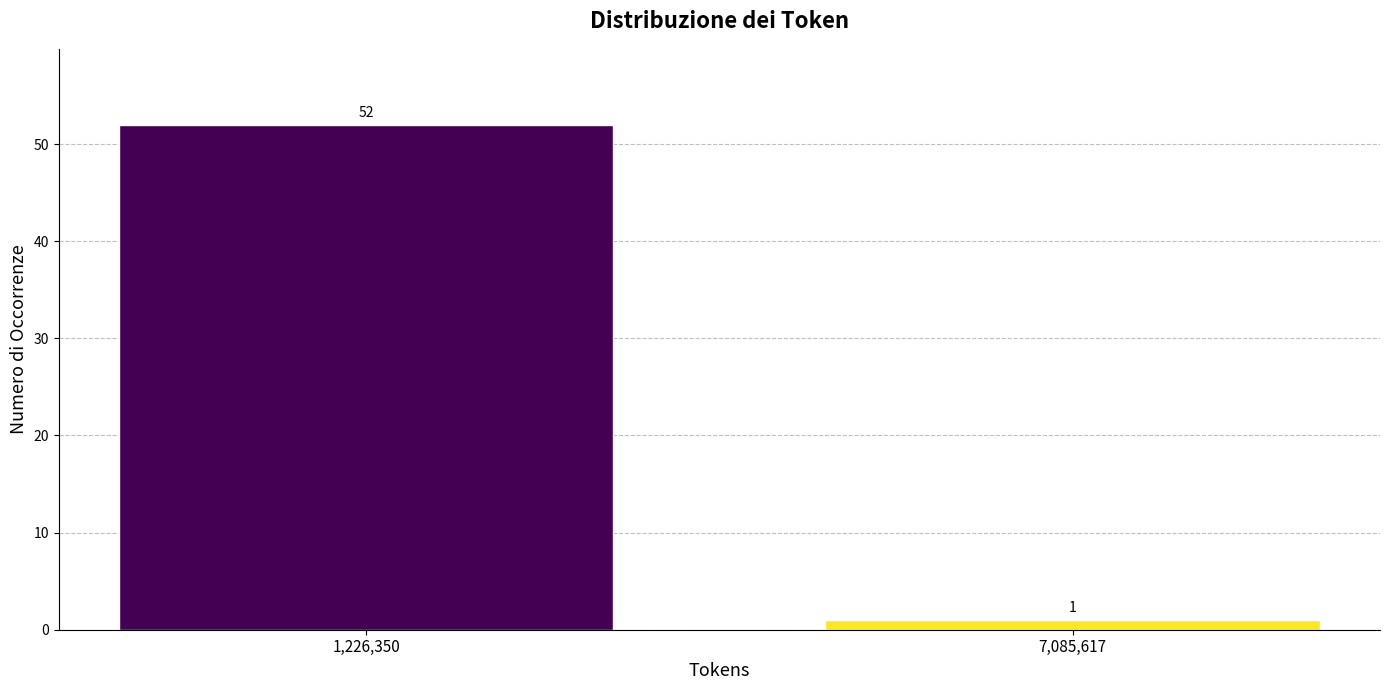

Reading left to right, what are all the values shown in this chart?

52	1